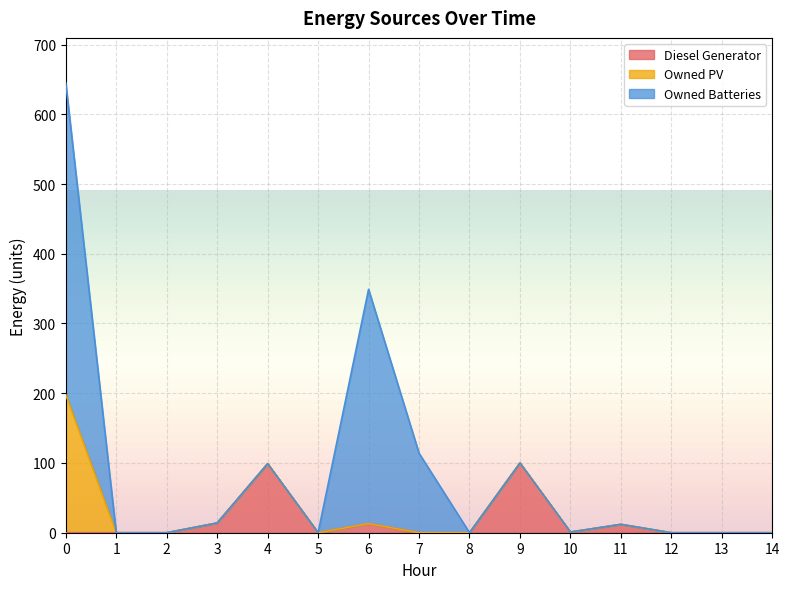

True or false: Owned PV and Diesel Generator cross at least once.

False